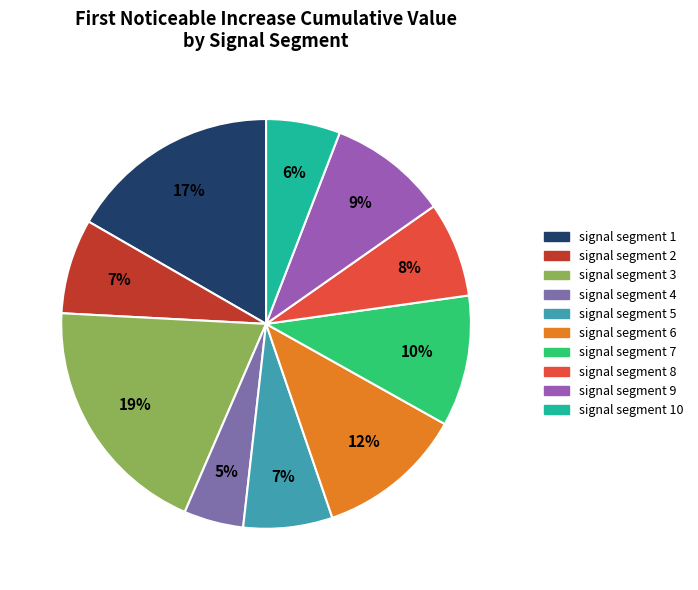

Rank the categories by value from highest to lowest.

signal segment 3, signal segment 1, signal segment 6, signal segment 7, signal segment 9, signal segment 8, signal segment 2, signal segment 5, signal segment 10, signal segment 4